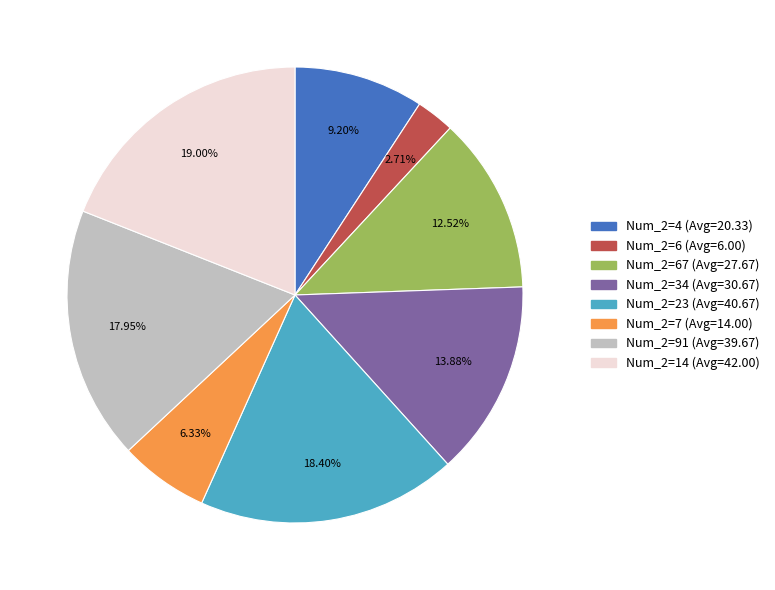

How many segments does this pie chart have?

8